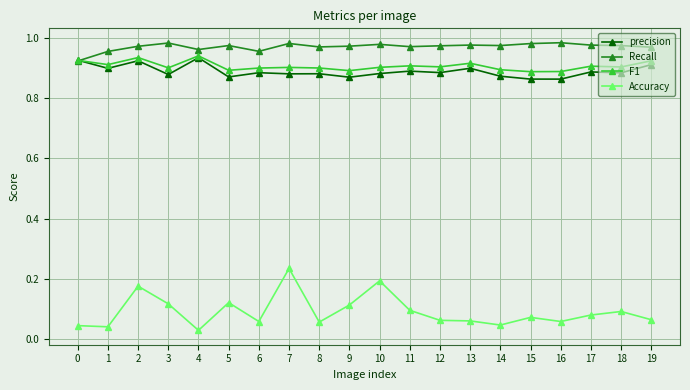

True or false: Recall and Accuracy cross at least once.

False